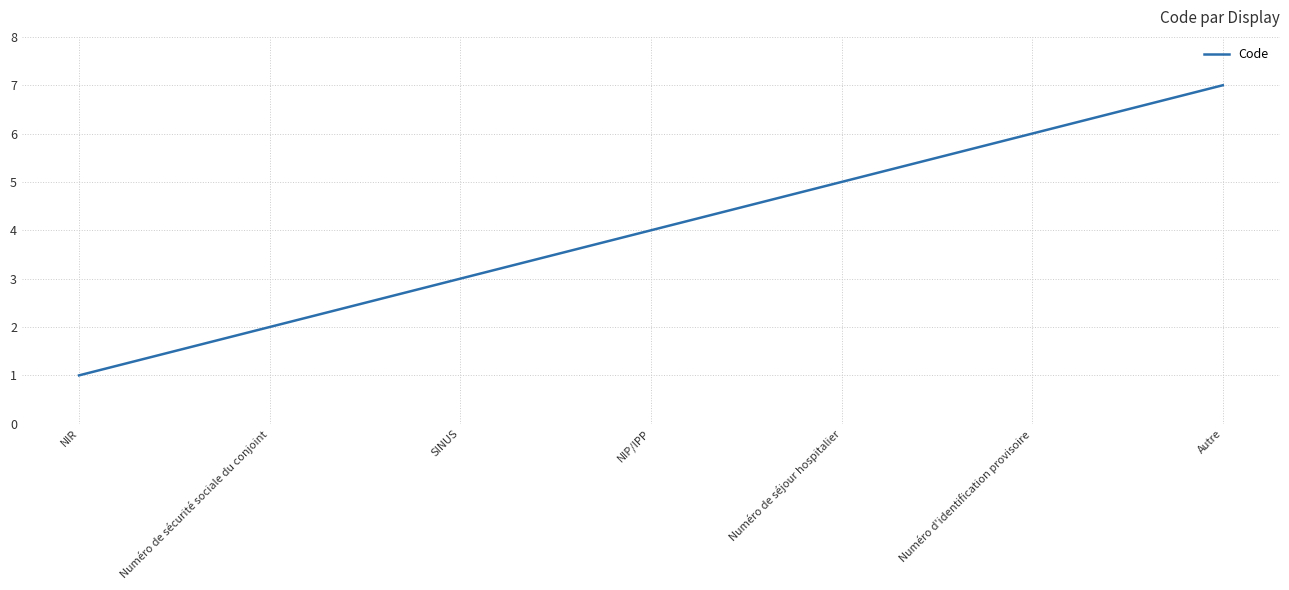

What is the change in value from NIP/IPP to Numéro de séjour hospitalier?

+1